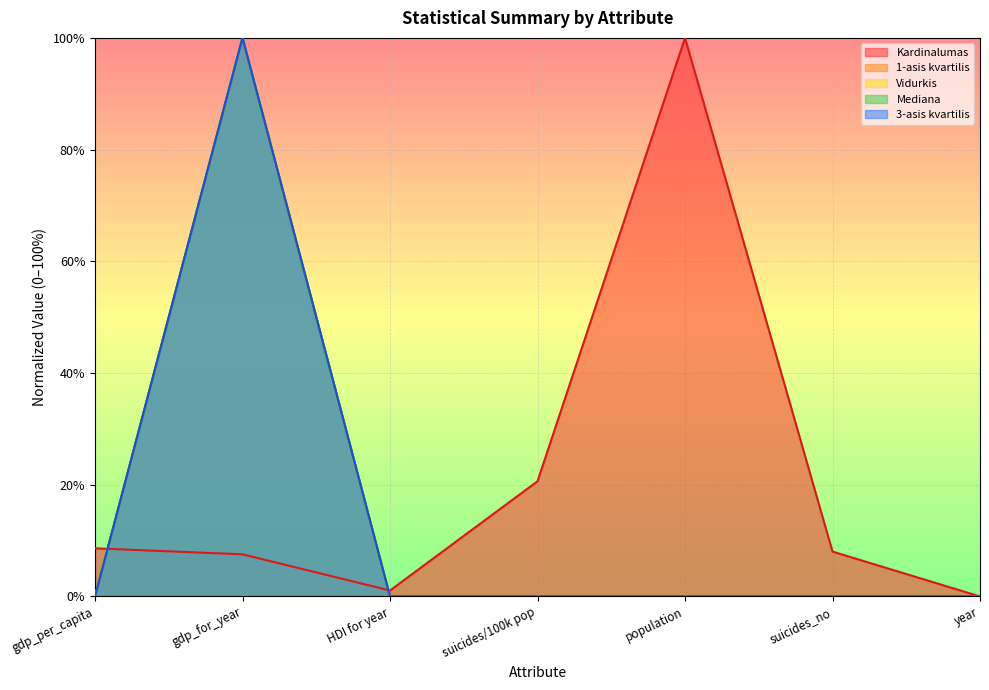

What is the approximate value of Mediana at gdp_for_year?

1.0